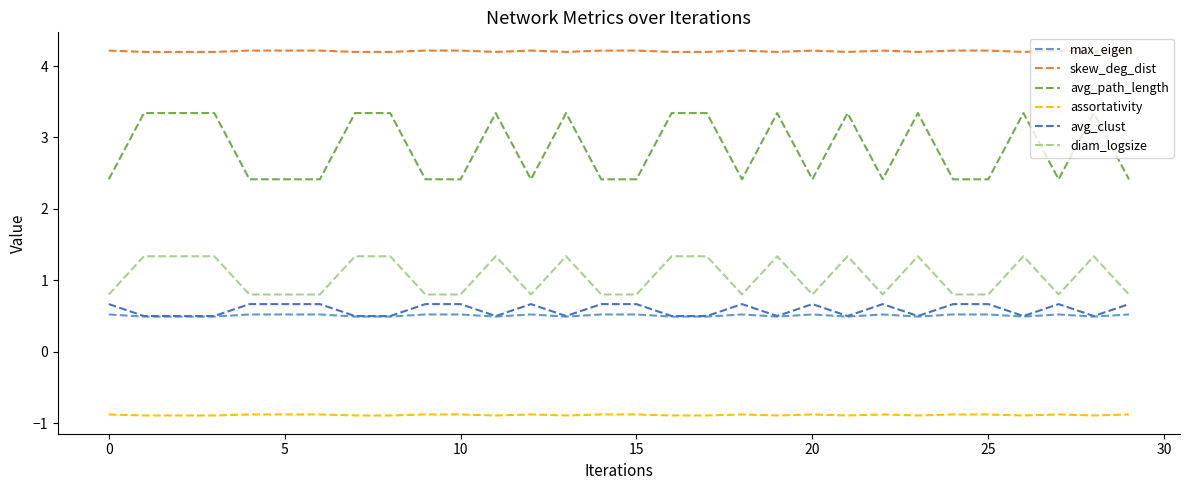

Which series has the largest range (max minus min)?

avg_path_length